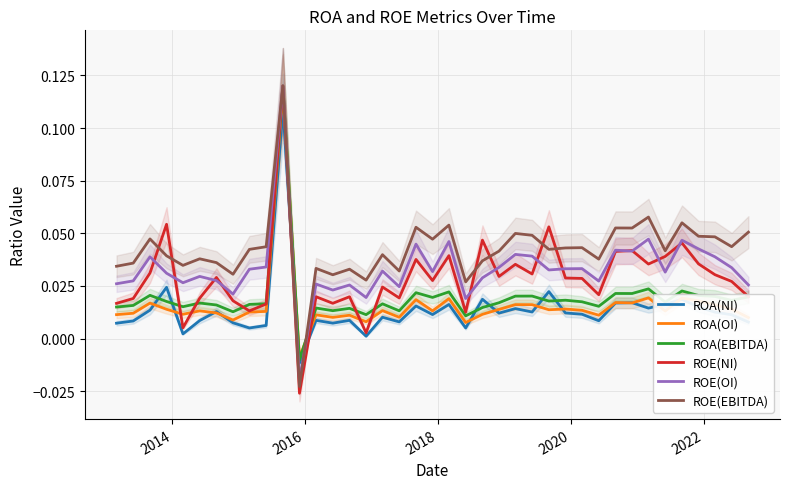

What is the difference between the second highest and minimum values in the ROE(NI) series?

0.1